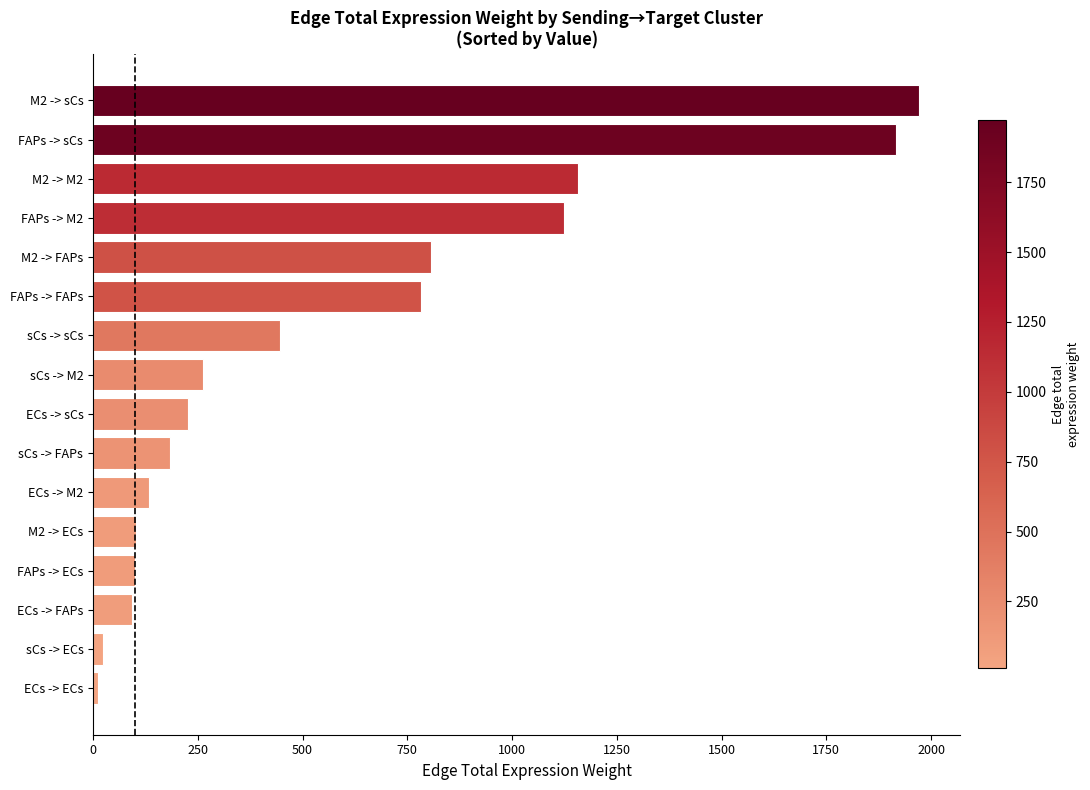

What is the label of the 2nd bar from the top?

FAPs -> sCs